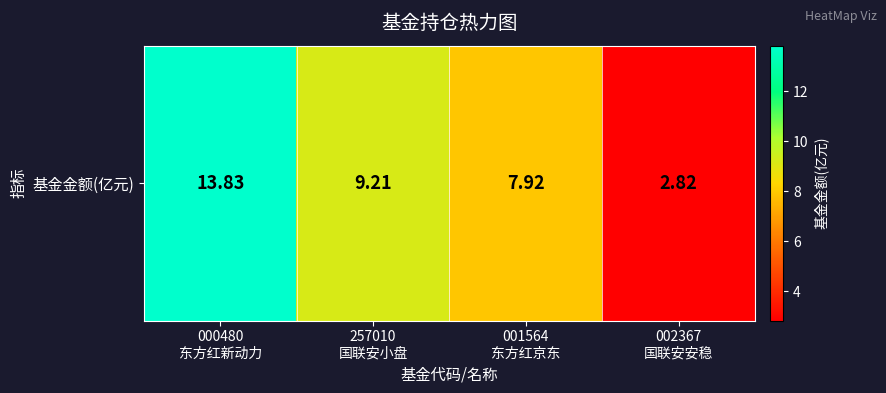

What is the sum of all values?

33.8